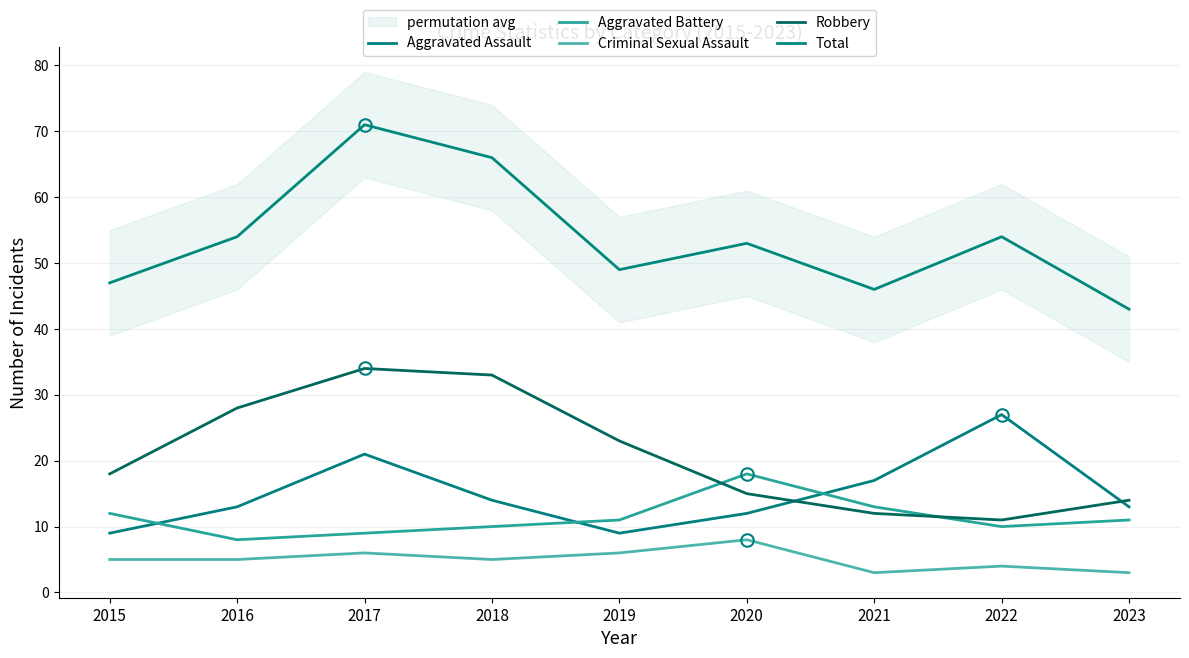

Is the value of Aggravated Assault at 2021 greater than the value of Aggravated Battery at 2015?

Yes